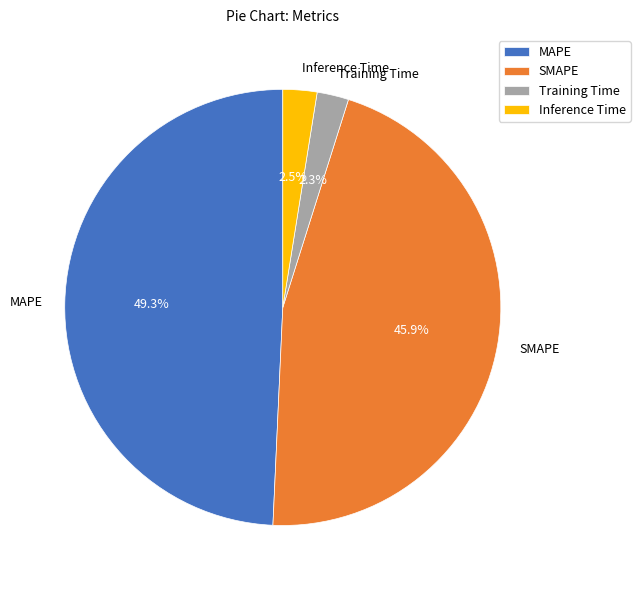

How many segments does this pie chart have?

4